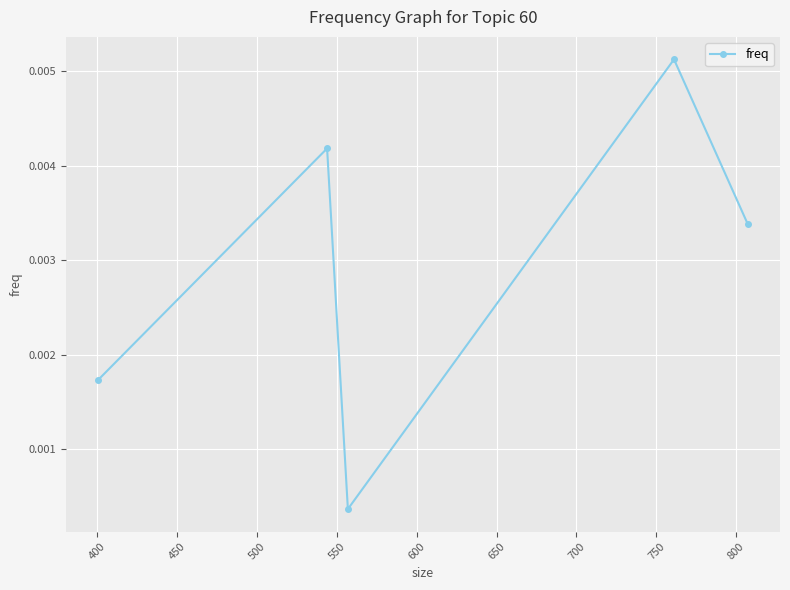

How many interior local valleys (lower than both neighbors) does the data have?

1